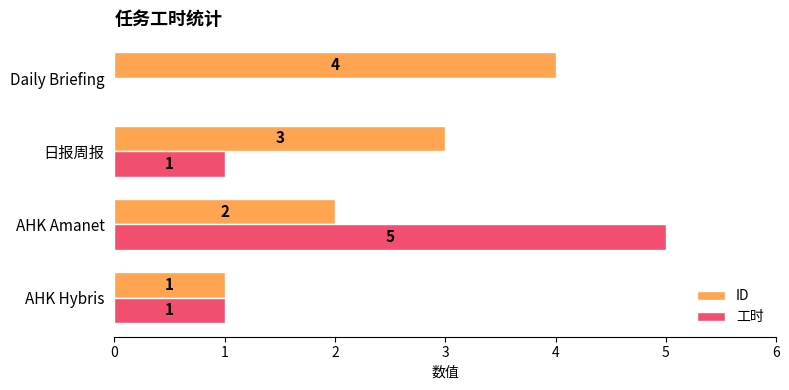

The value of ID at AHK Amanet is 1. True or false?

False